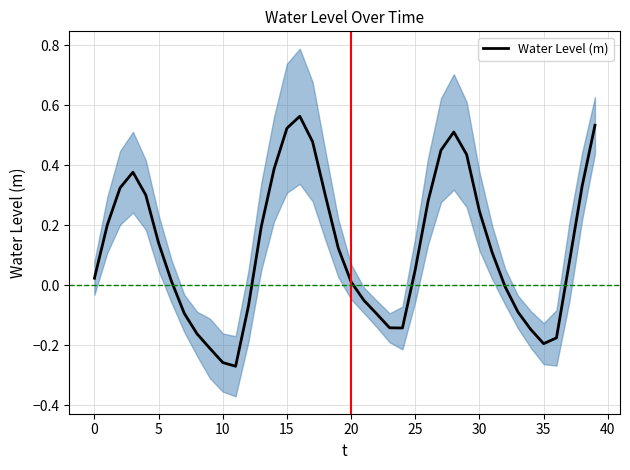

What is the difference between the values at 27 and 23?

0.6